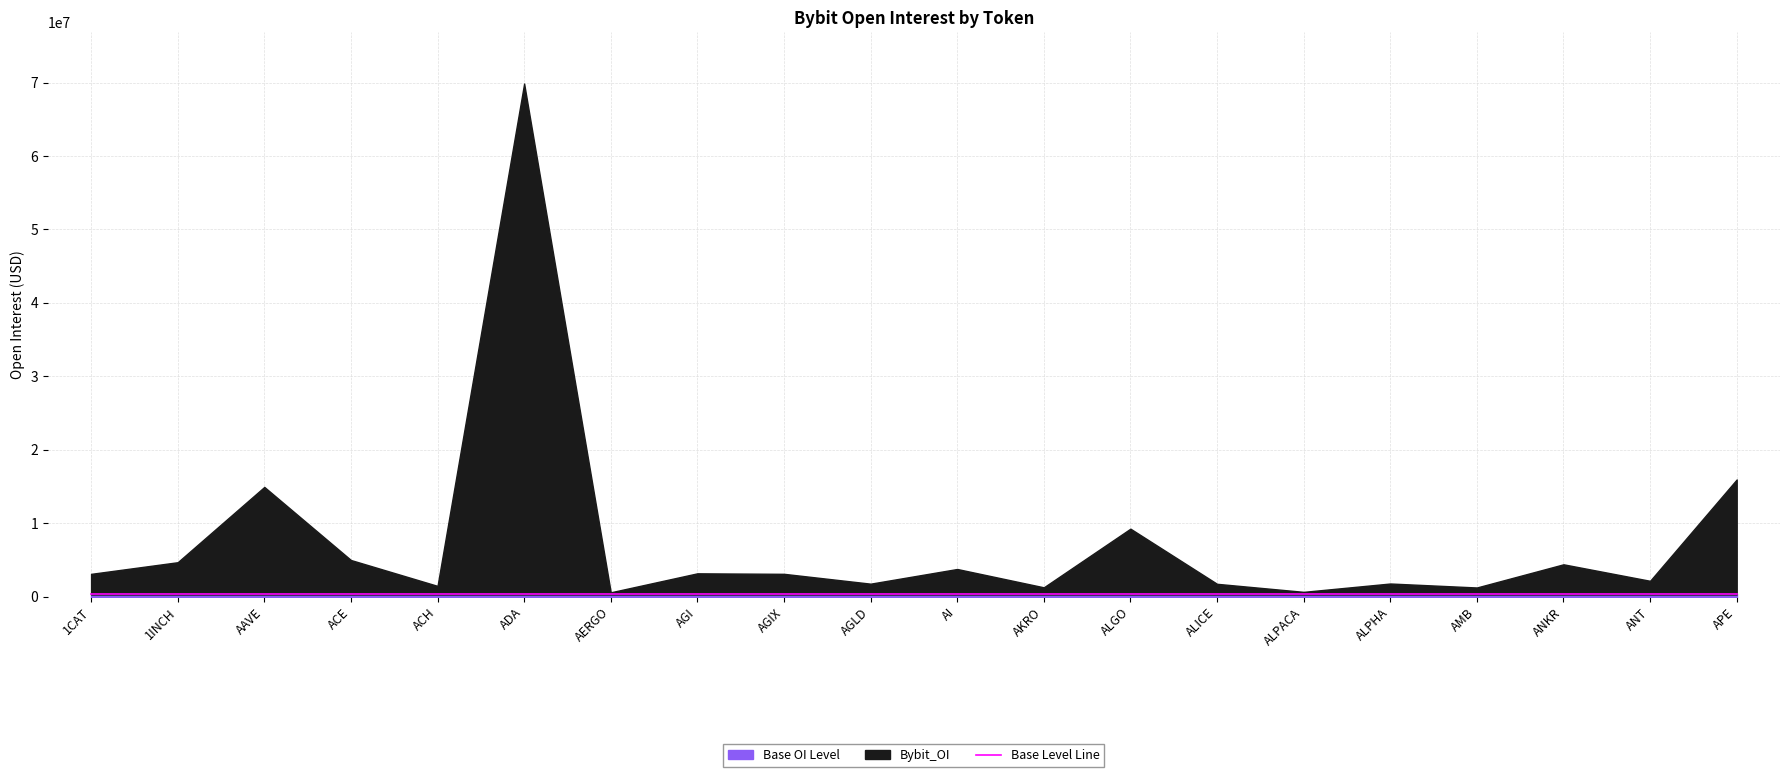

At which category does the chart reach its minimum across all series?

AERGO